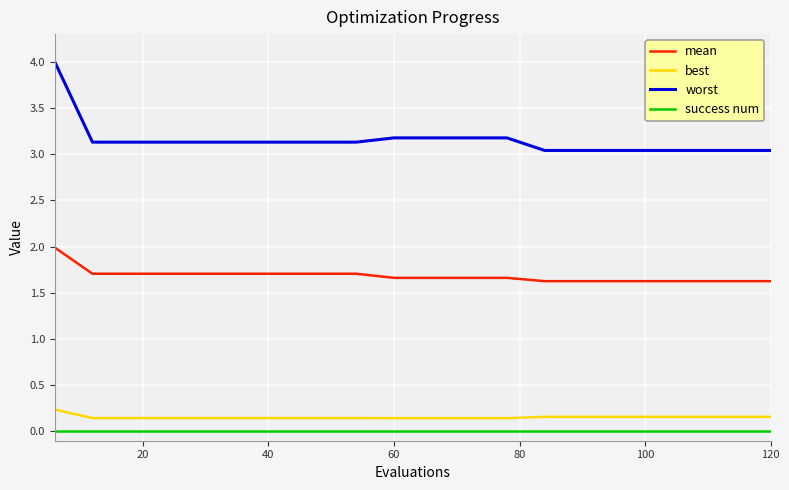

List the series in order of their peak value, highest first.

worst, mean, best, success num